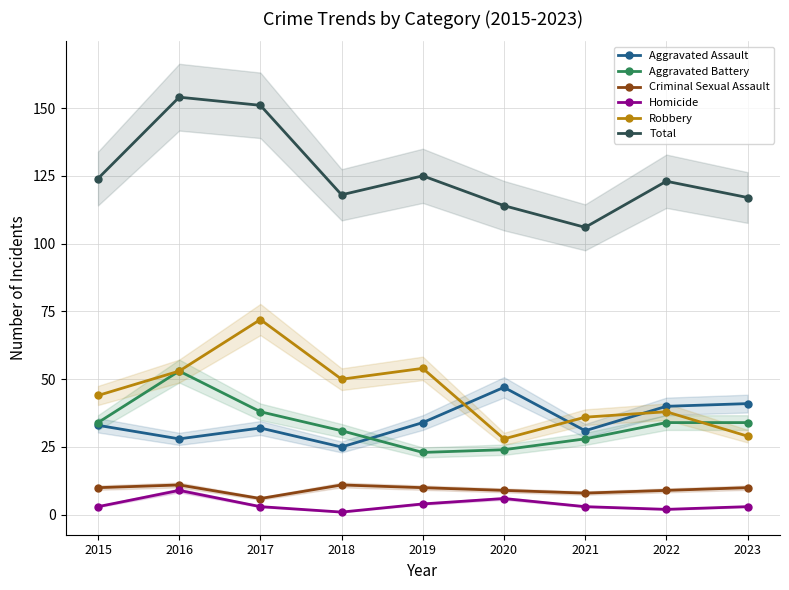

At which category does the chart reach its peak across all series?

2016